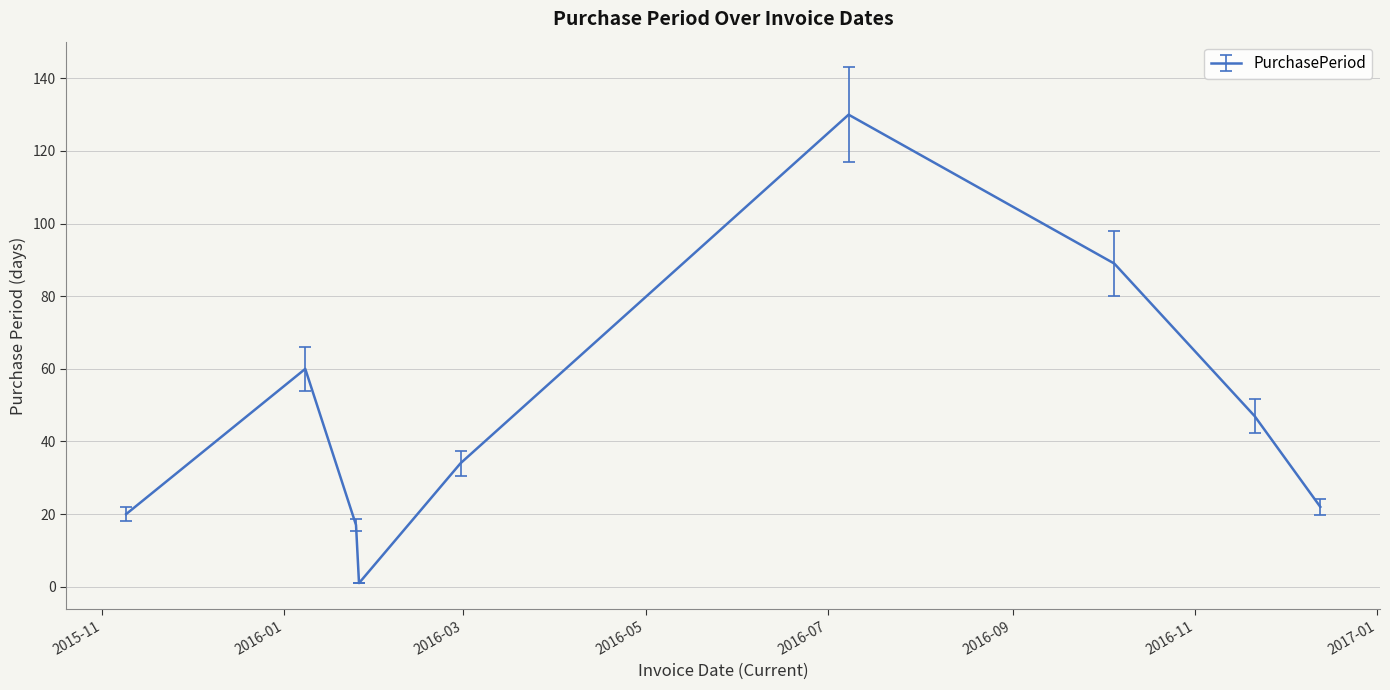

What is the maximum value shown in the chart?

130